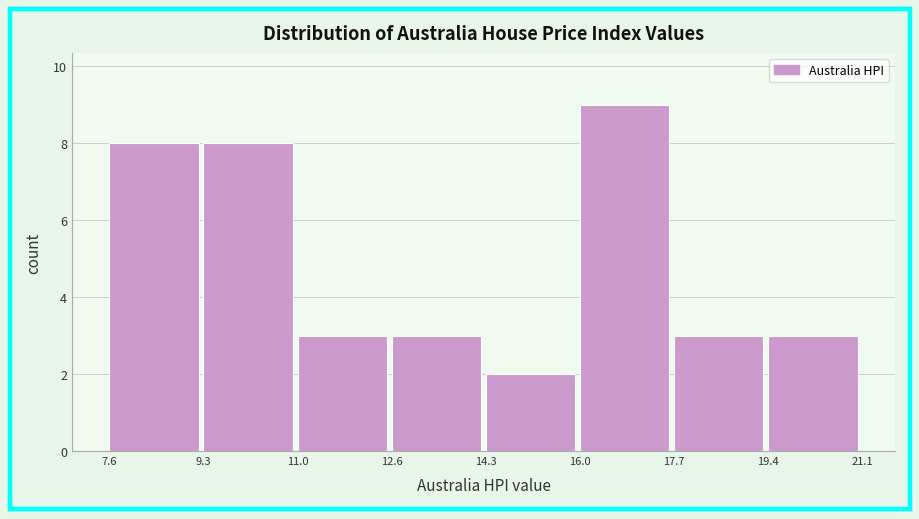

What is the height of the bar covering 16.0 to 17.7 on the x-axis? The values are not printed on the chart, so give them approximately, as read against the axis.

9